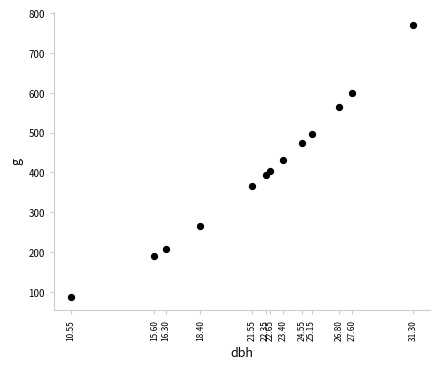

What is the range of X values (max minus min)?

20.8